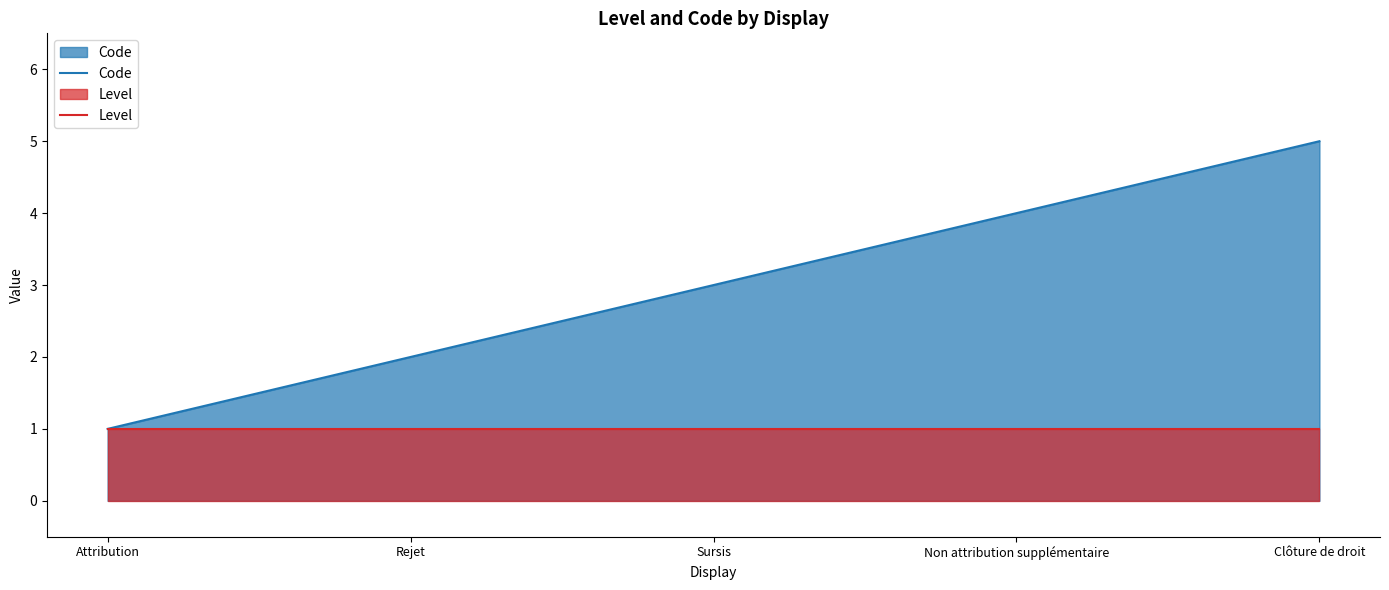

At which label does Code first exceed 3?

Non attribution supplémentaire